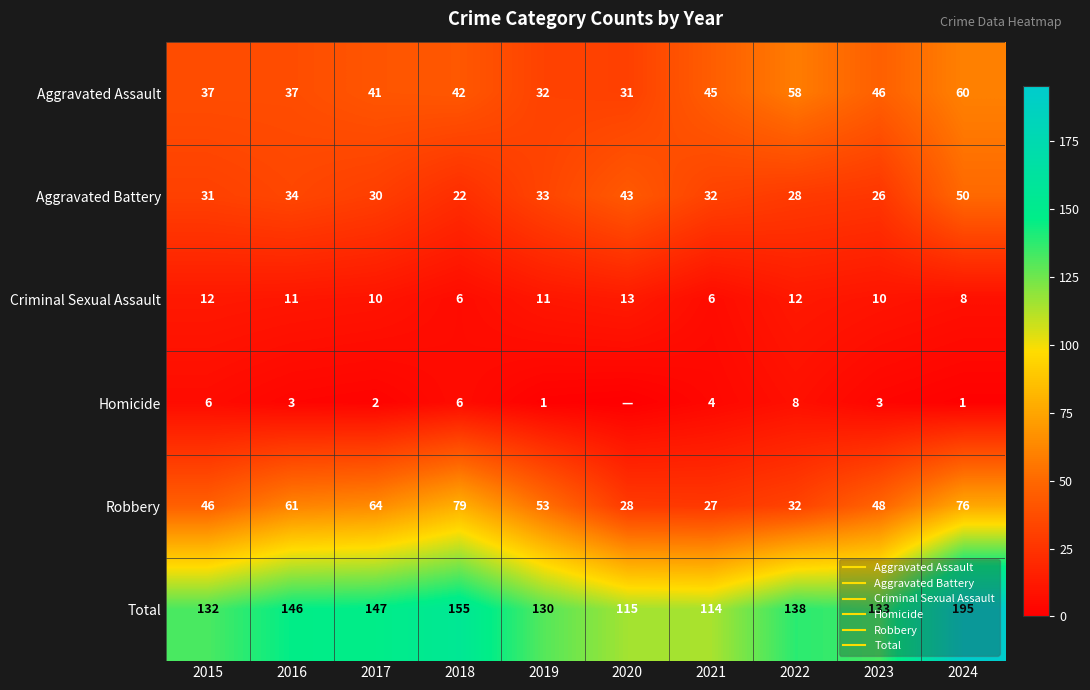

What is the difference between the maximum and minimum values in the Total series?

81